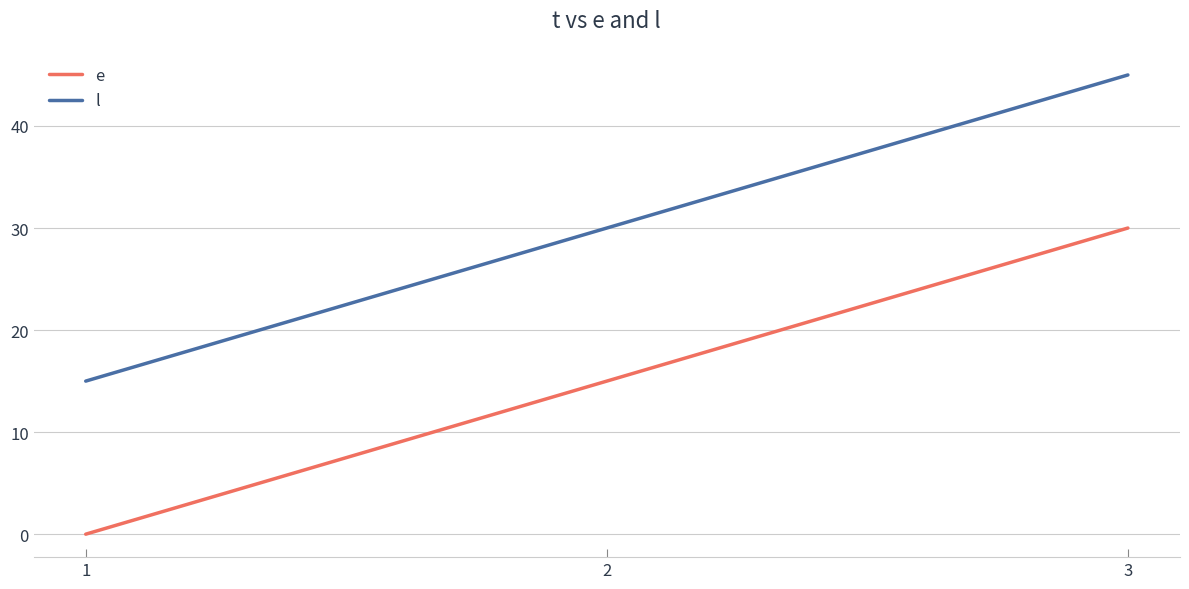

At 2, list the series in order from smallest to largest.

e, l